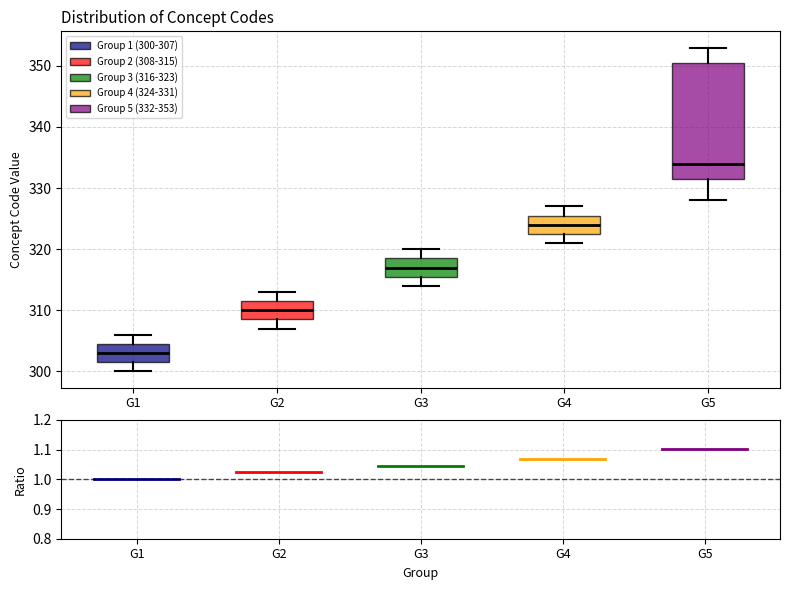

Reading left to right, transcribe this box plot: for each box, give where its median line is, the range the box spans, and where its two whiskers end, as read against the y-axis. The values are not printed on the chart, so give them approximately, as read against the axis.

G1: median 303, box 302 to 305, whiskers 300 to 306
G2: median 310, box 309 to 312, whiskers 307 to 313
G3: median 317, box 316 to 319, whiskers 314 to 320
G4: median 324, box 323 to 326, whiskers 321 to 327
G5: median 334, box 332 to 351, whiskers 328 to 353